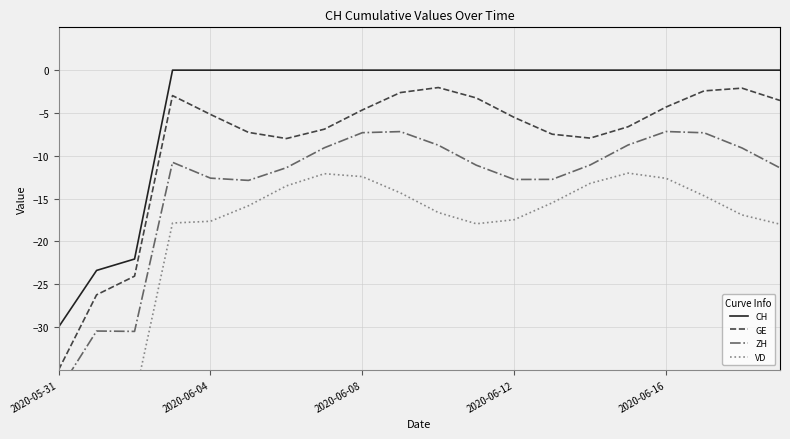

Which category has the highest value in the GE series?

10